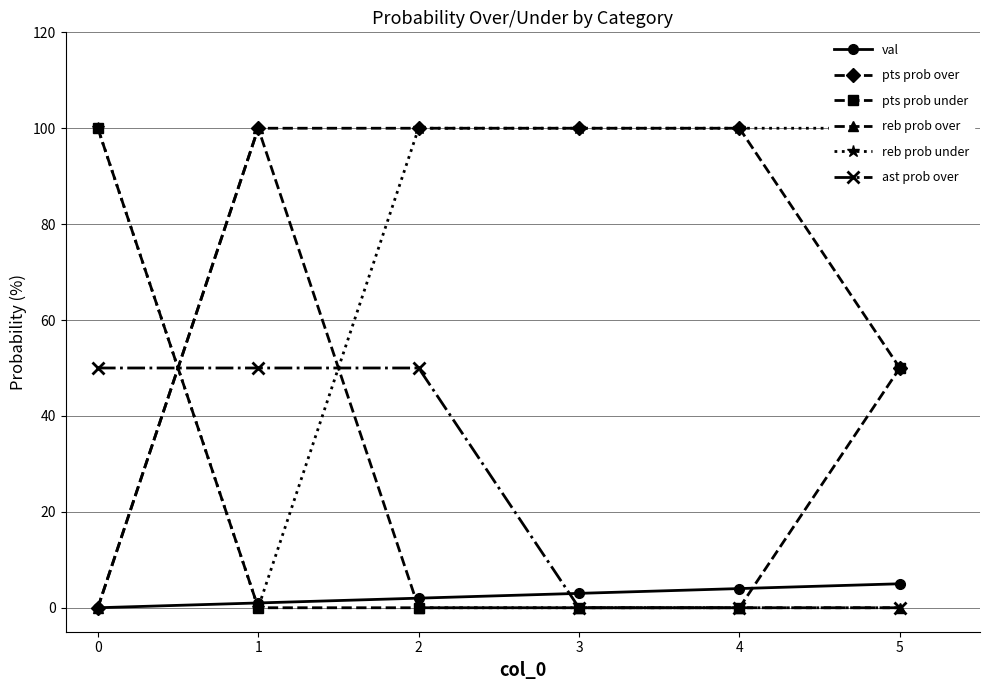

What are all the series names shown in the legend?

val, pts prob over, pts prob under, reb prob over, reb prob under, ast prob over